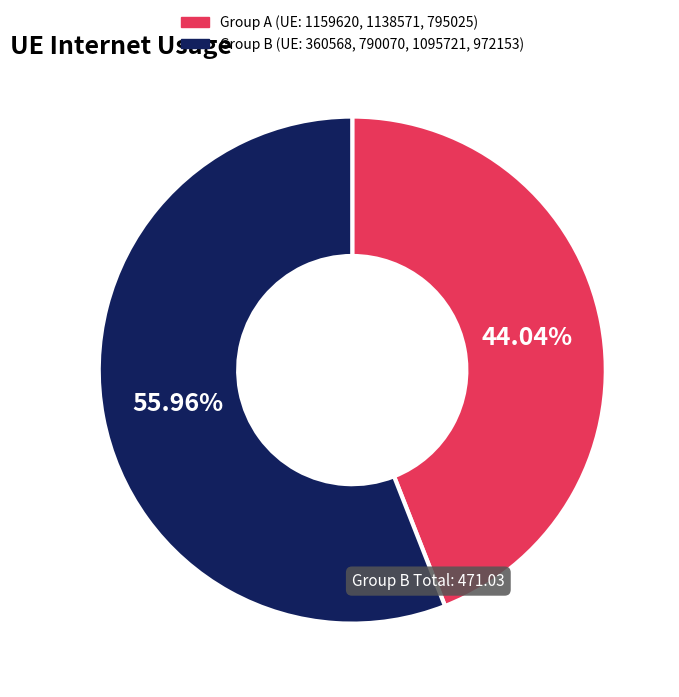

Does any single category account for the majority?

Yes